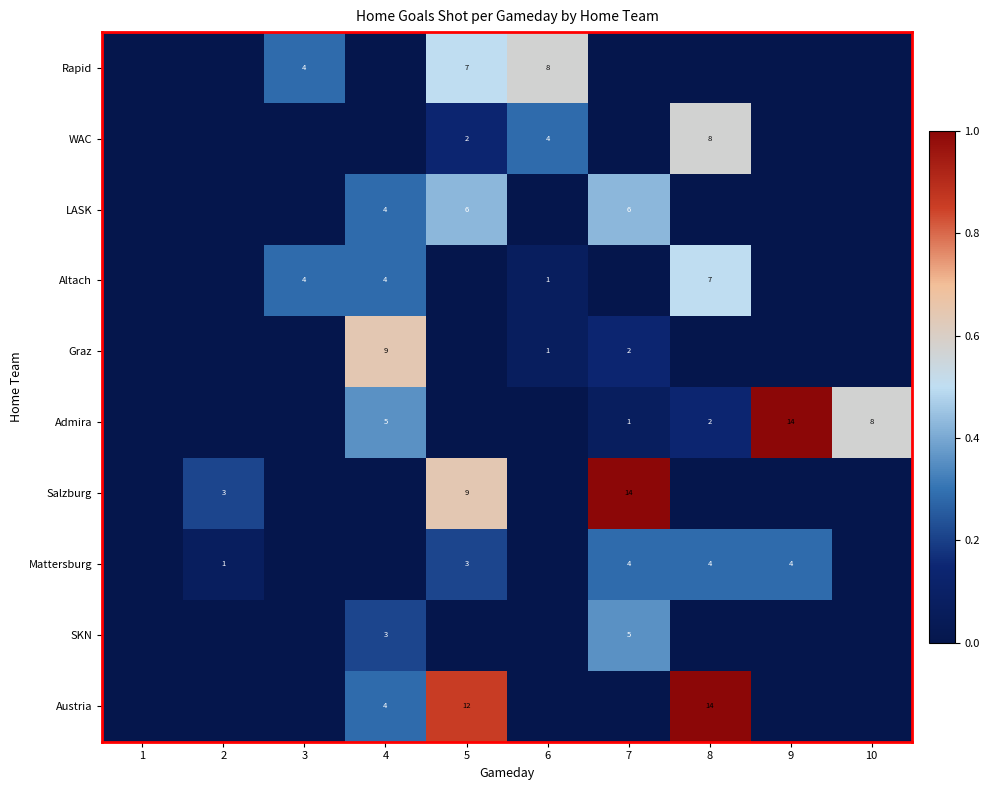

Is it true that Graz equals 12 at 4?

False